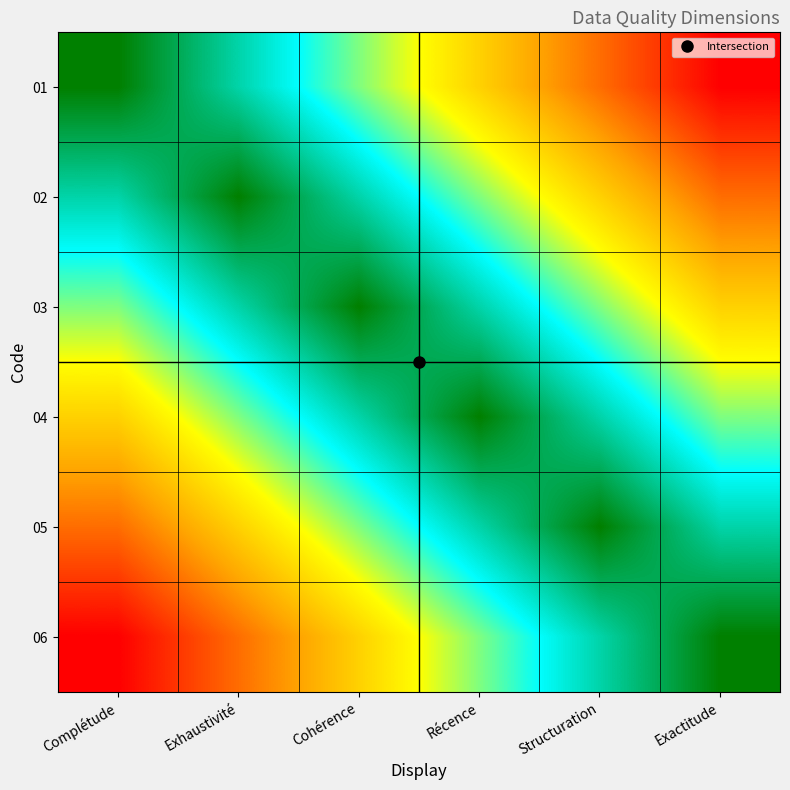

Which label corresponds to the largest value in the chart?

Exactitude